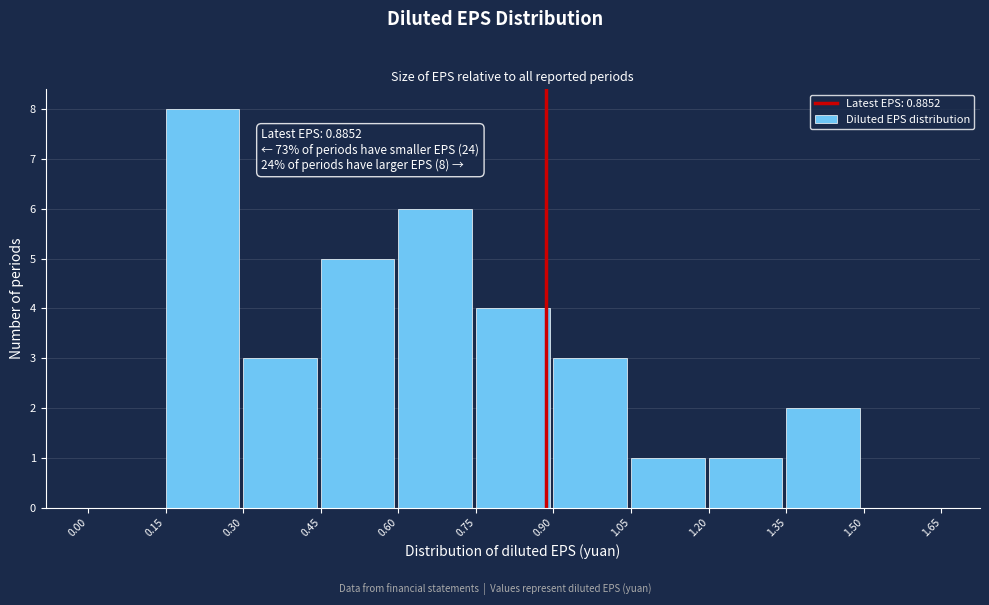

Over which range of the x-axis is the bar tallest?

0.15 to 0.30